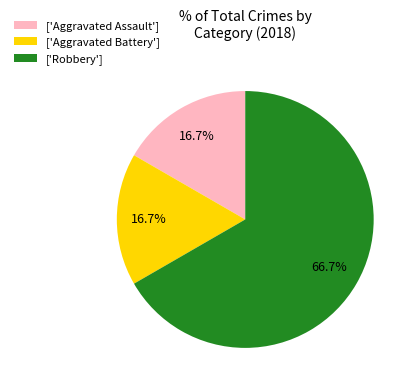

Combined, what portion of the pie is ['Aggravated Assault'] and ['Robbery']?

83.3%